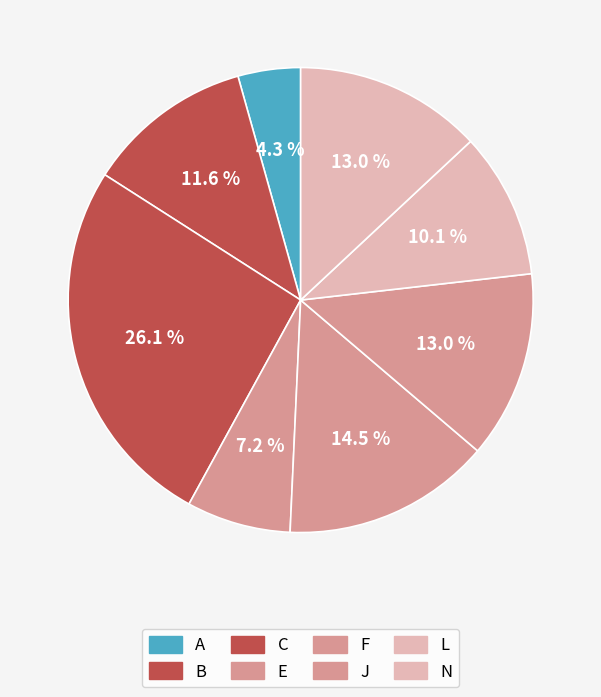

To the nearest percent, what is the difference between the largest and smallest slice percentages?

22%